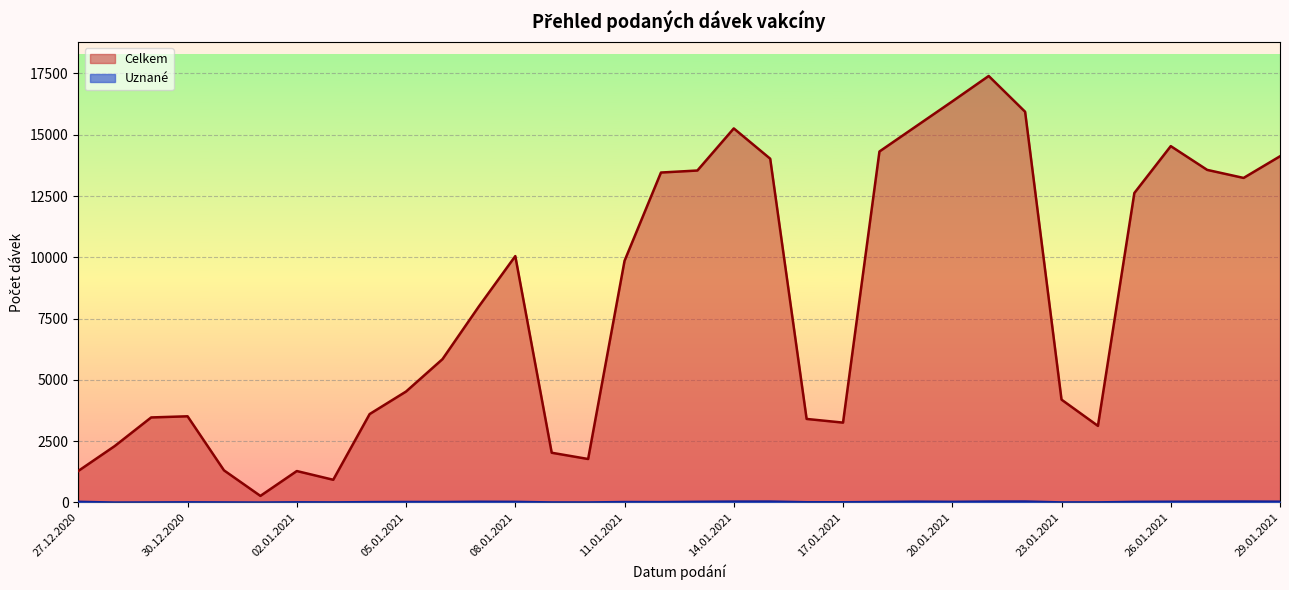

What is the sum of all Celkem values?

277746